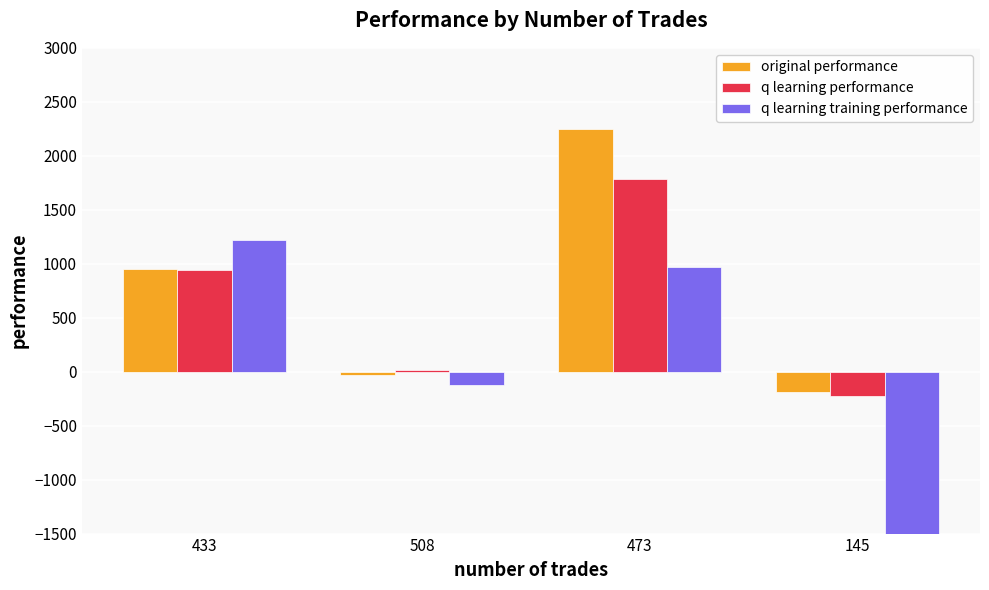

What is the difference between the second highest and minimum values in the q learning training performance series?

50974.1